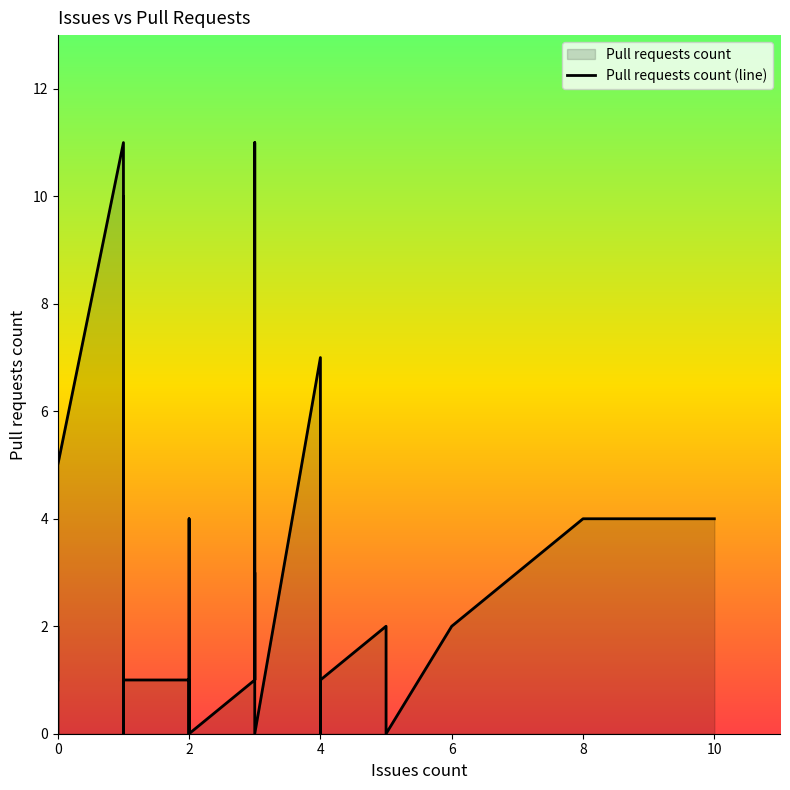

What is the difference between the maximum and second lowest values?

11